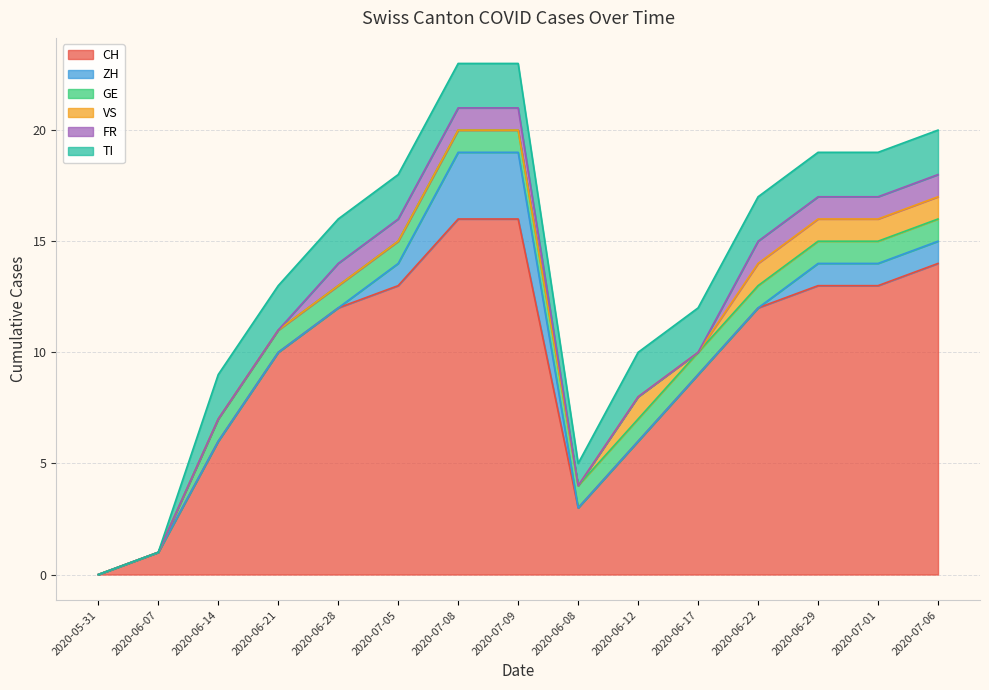

How many lines are shown in the chart?

6